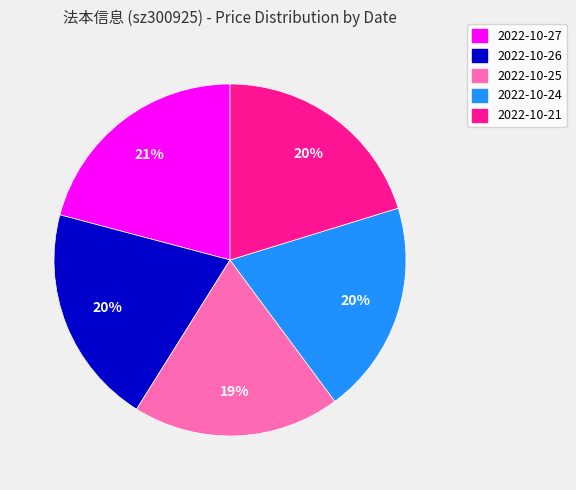

Do 2022-10-27 and 2022-10-24 together represent more than half of the pie?

No